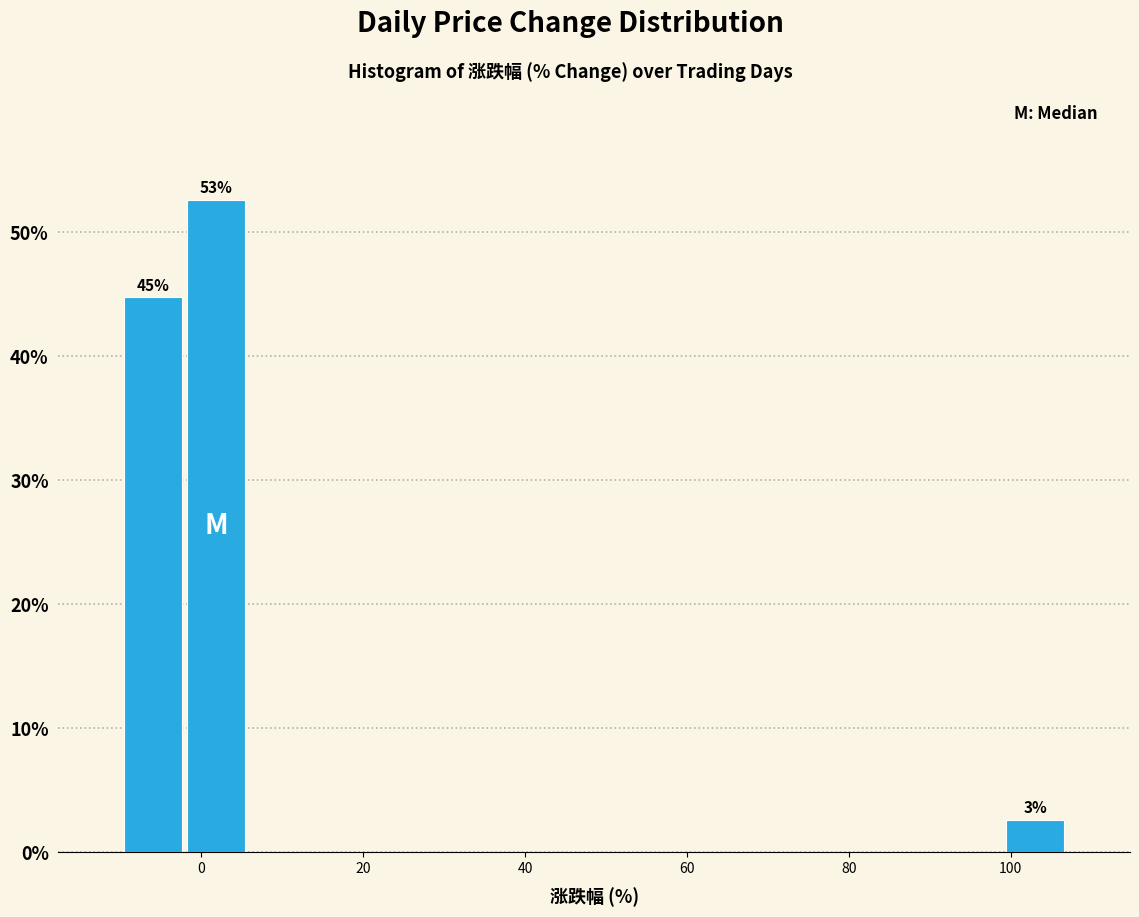

Read against the x-axis, roughly where is the centre of the tallest bar?

2